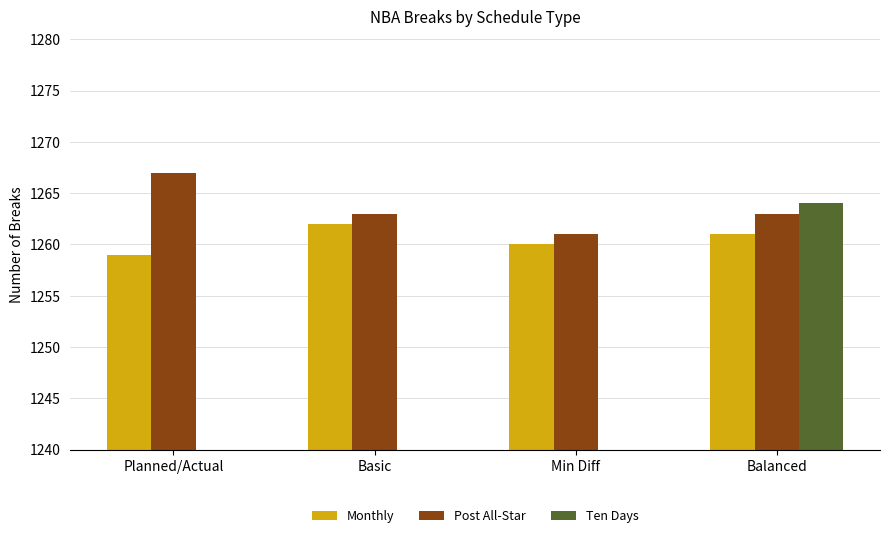

What is the difference between the second highest and second lowest values in the Monthly series?

1